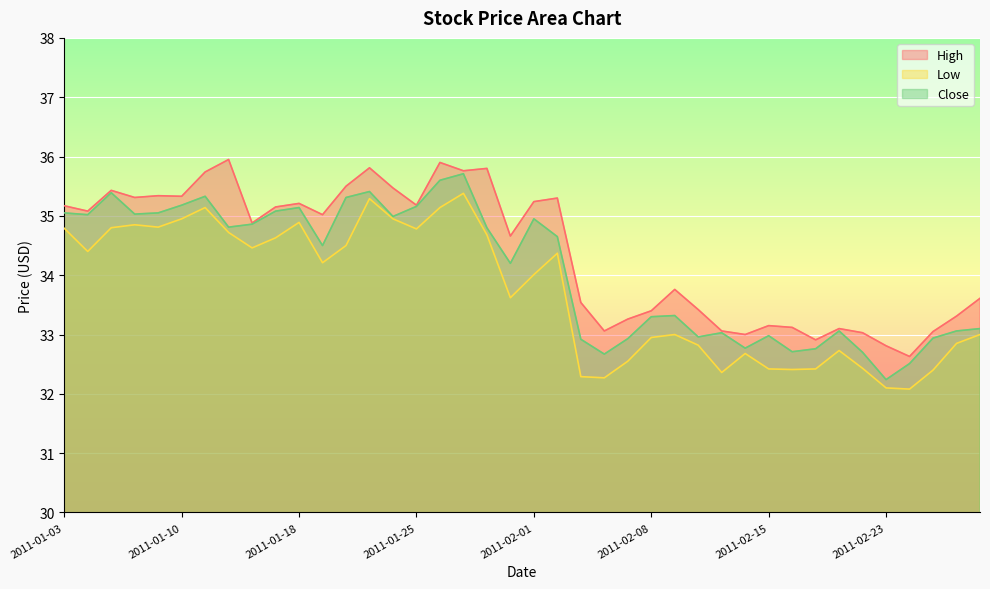

Which has a higher value, 2011-01-25 or 2011-01-06?

2011-01-06